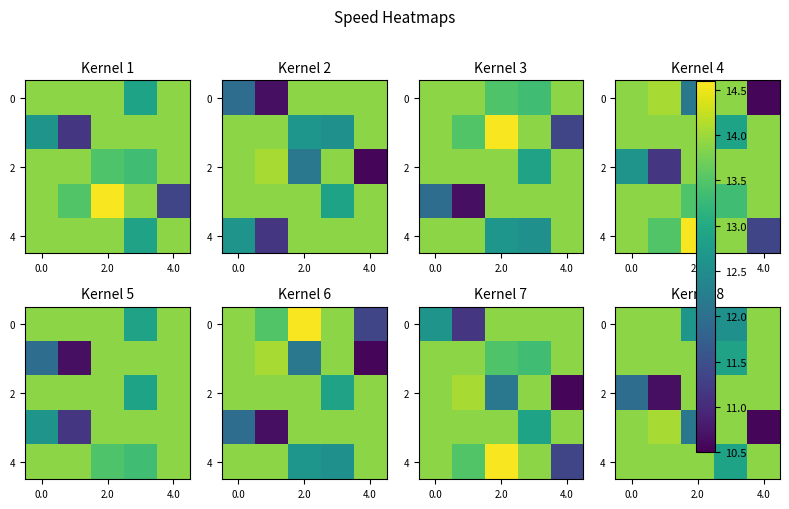

What is the total value across all series at 0.0?

67.5